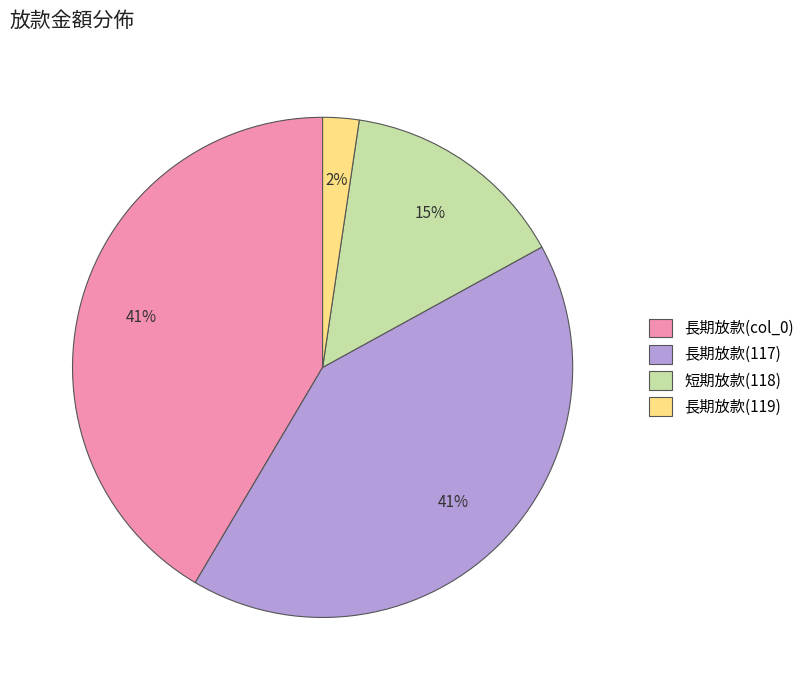

To the nearest percent, what is the difference between the largest and smallest slice percentages?

39%